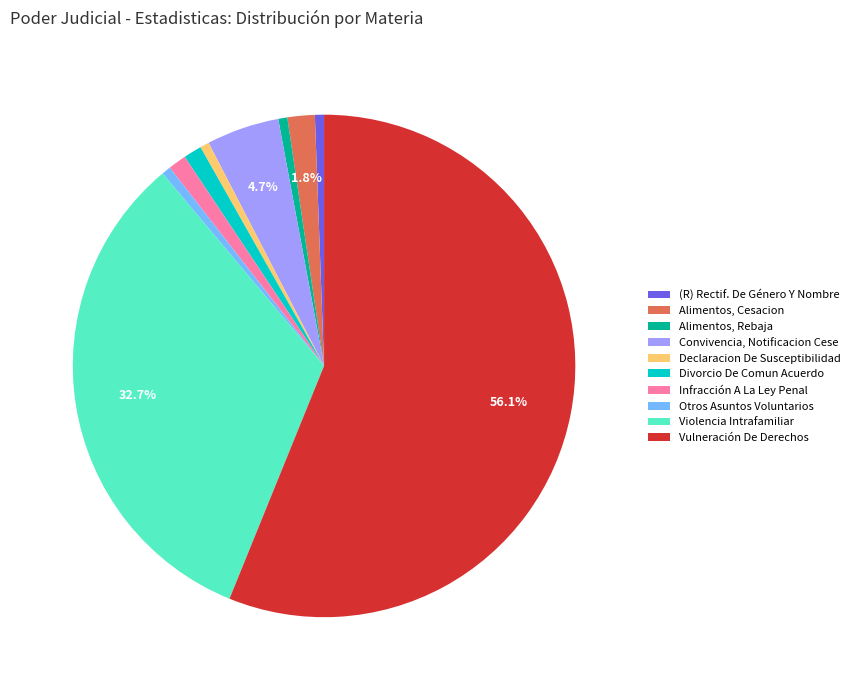

What is the largest slice in the pie chart?

Vulneración De Derechos